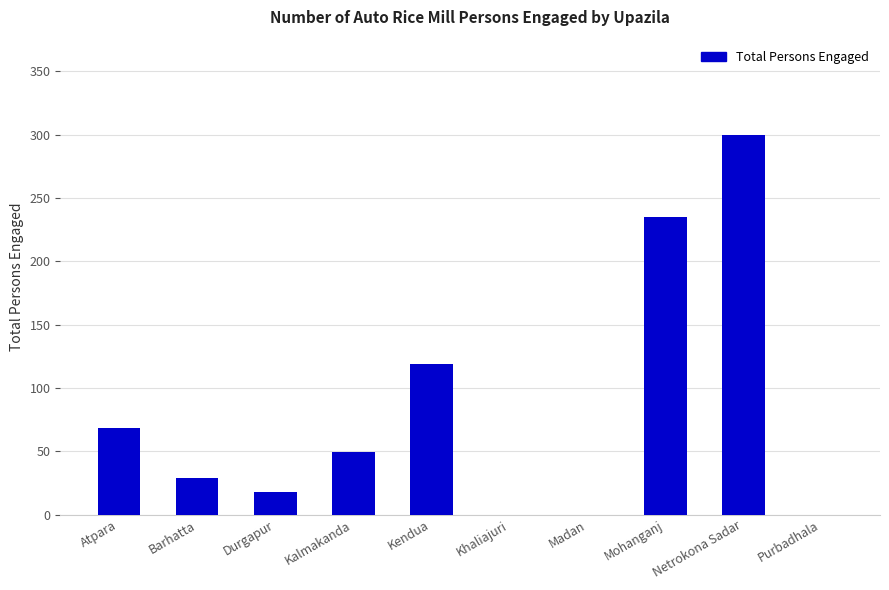

What value does the data have at Kalmakanda?

49